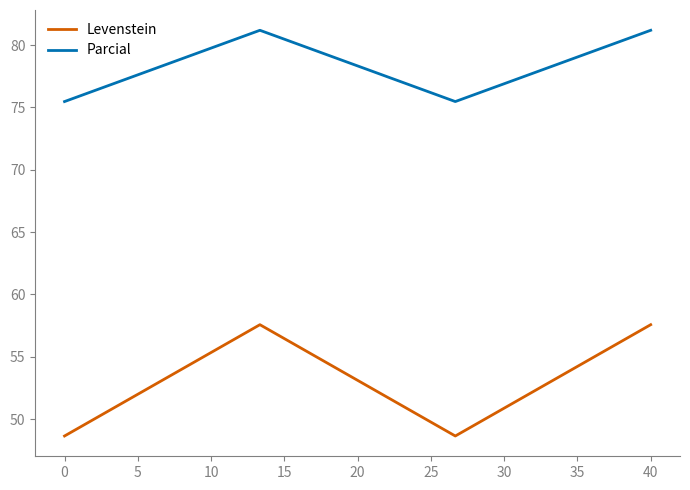

At how many categories does at least one series exceed 58?

4